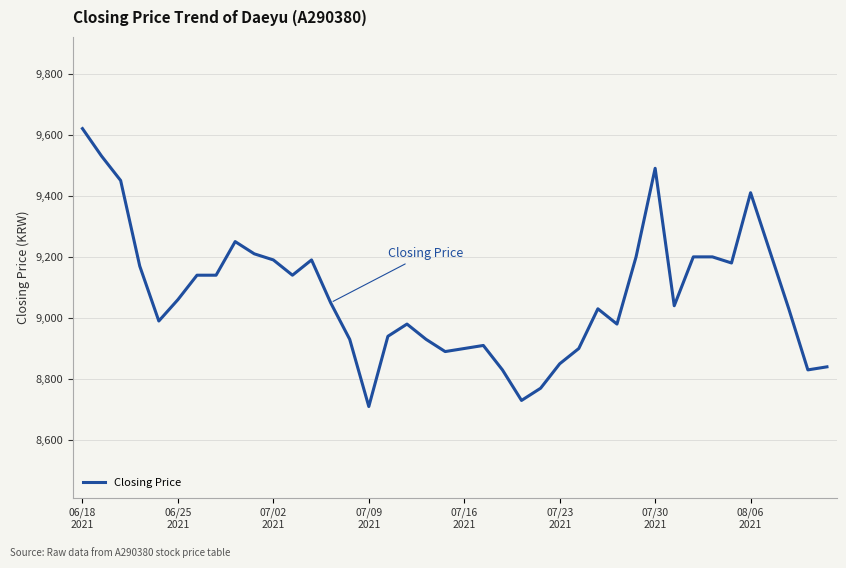

True or false: the data has more than 1 interior local peaks.

True